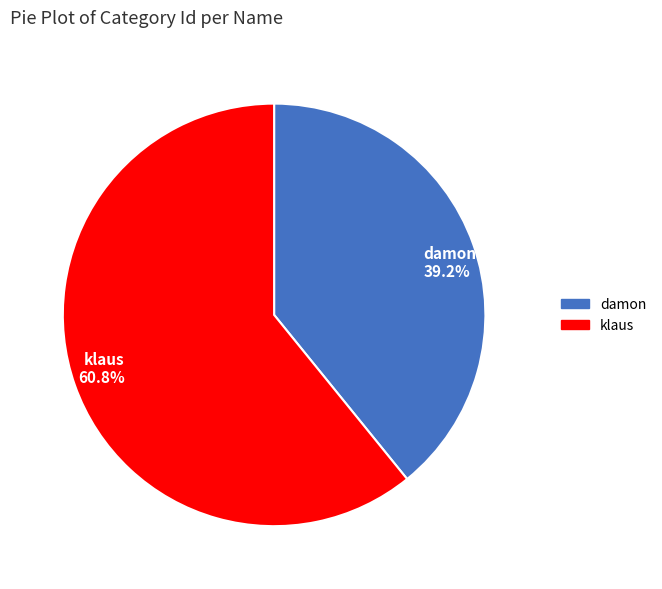

To the nearest percent, what is the difference between the klaus and damon slice percentages?

22%